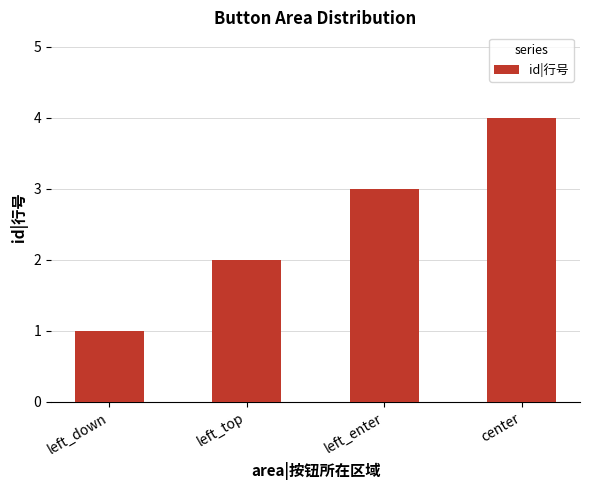

What is the approximate value at left_enter?

3